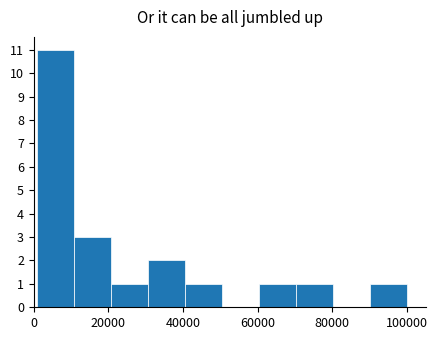

What is the height of the bar covering 20000 to 30000 on the x-axis? Neither the bar edges nor the heights are printed on the chart, so give them approximately, as read against the axes.

1